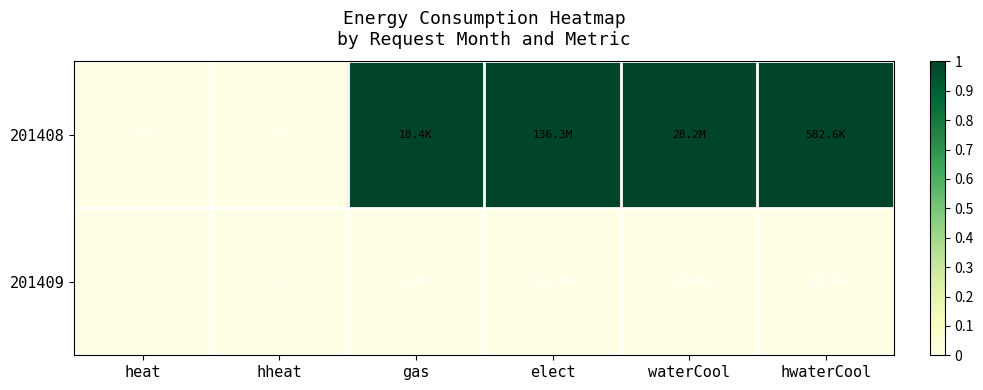

List the series in order of their overall mean, lowest first.

201409, 201408